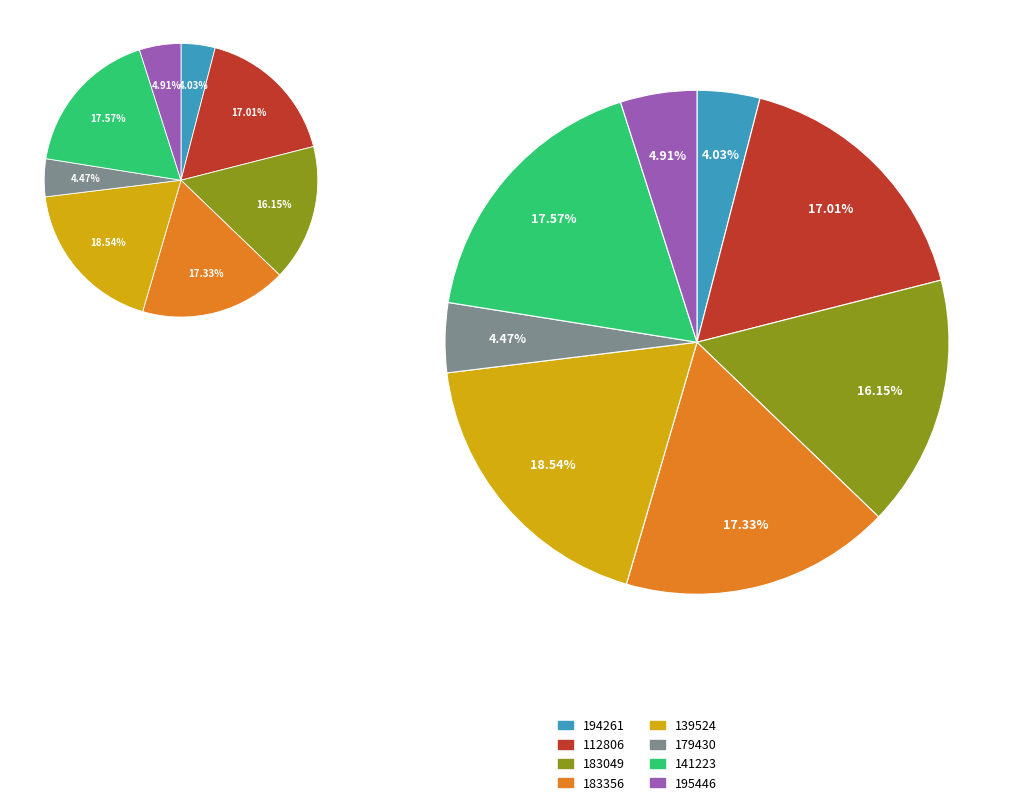

To the nearest percent, what portion does 141223 represent?

18%